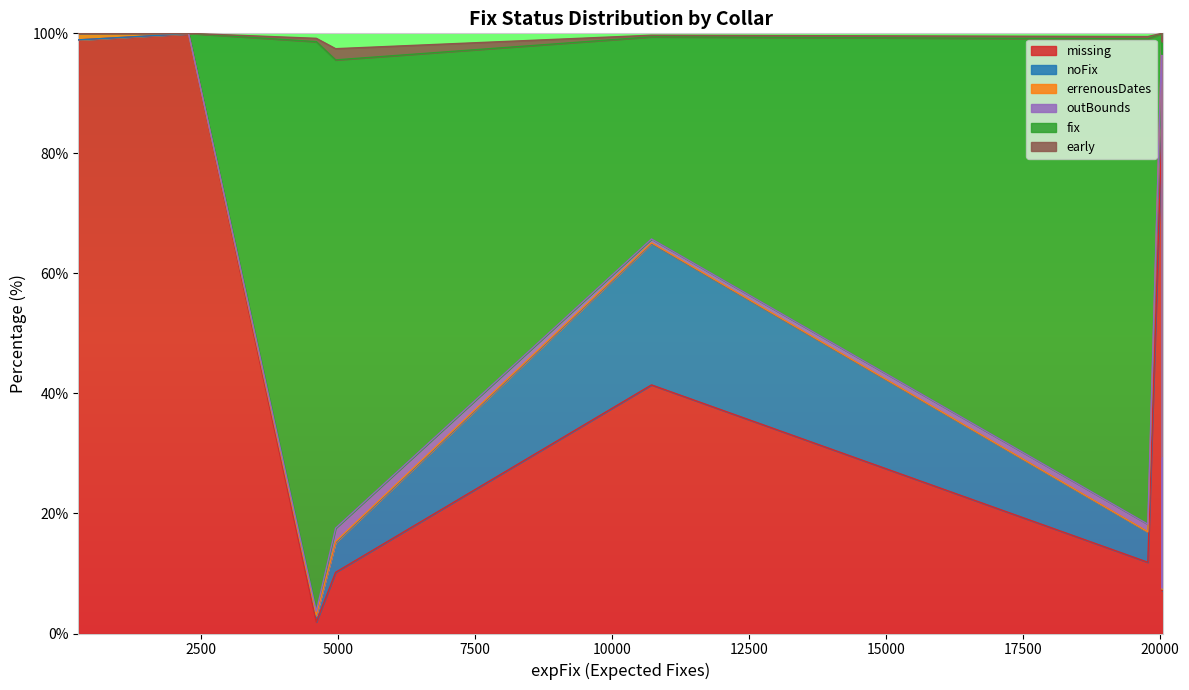

What is the highest value of the missing series?

99.9